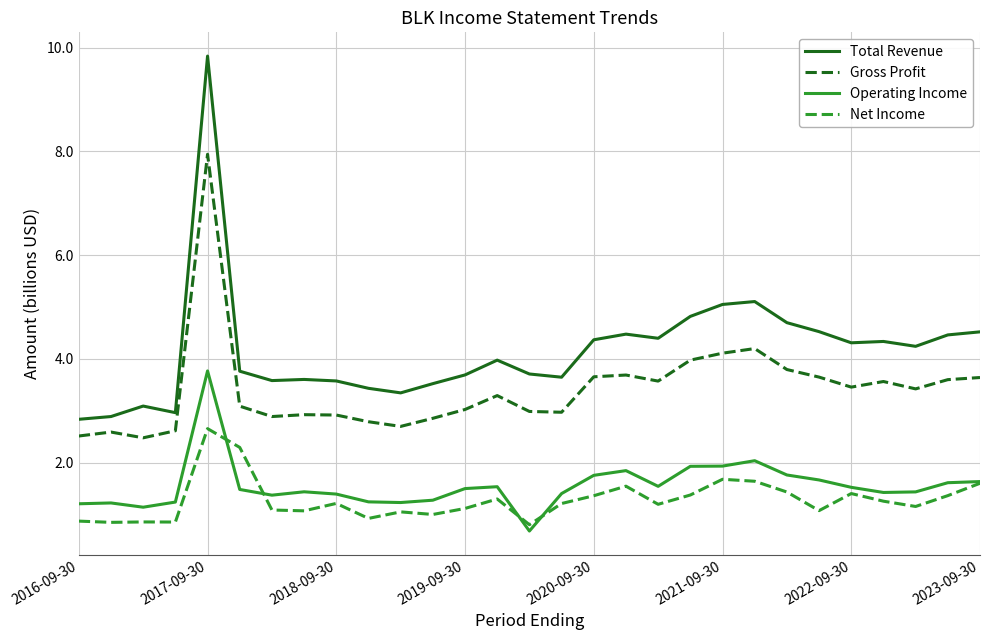

List the series in order of their peak value, lowest first.

Net Income, Operating Income, Gross Profit, Total Revenue